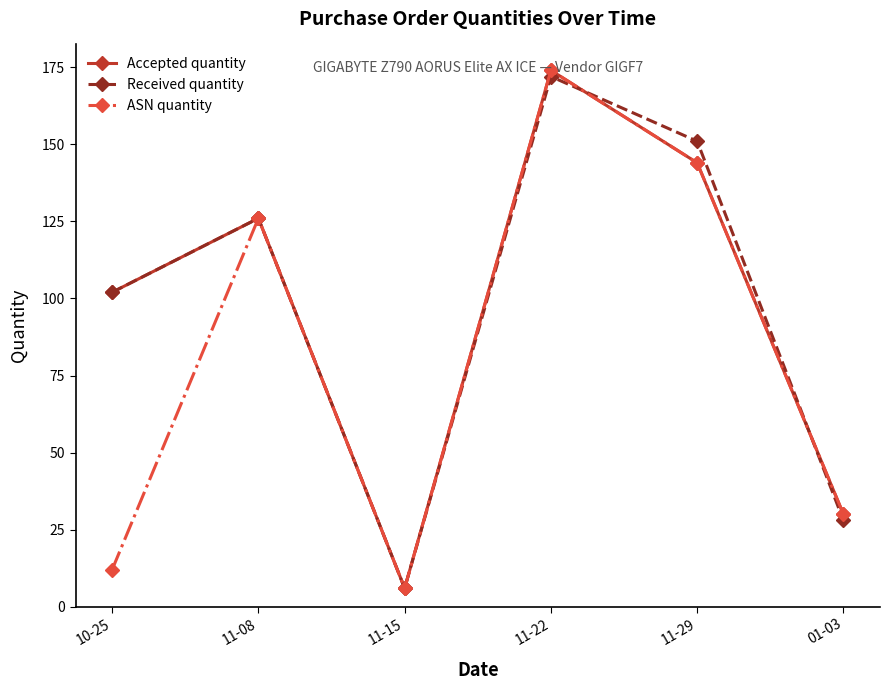

What is the difference between the second highest and minimum values in the Received quantity series?

145